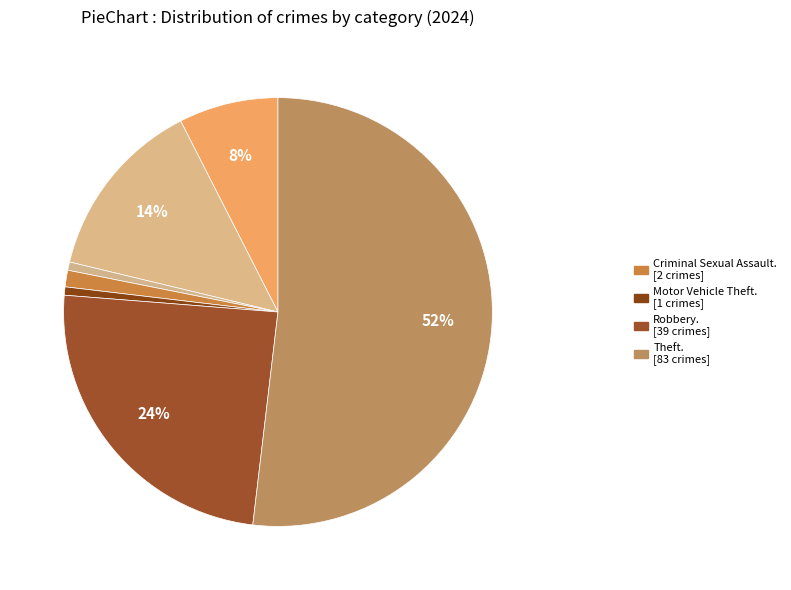

Count the number of slices in the pie.

7